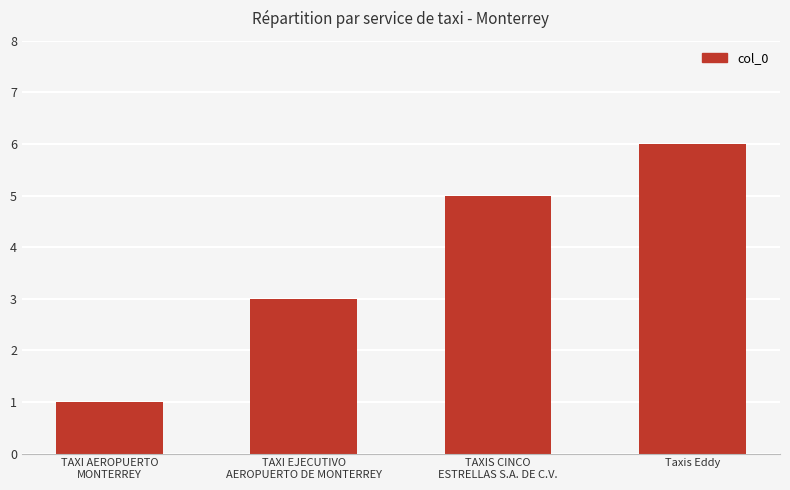

Rank the categories by value from highest to lowest.

Taxis Eddy, TAXIS CINCO
ESTRELLAS S.A. DE C.V., TAXI EJECUTIVO
AEROPUERTO DE MONTERREY, TAXI AEROPUERTO
MONTERREY